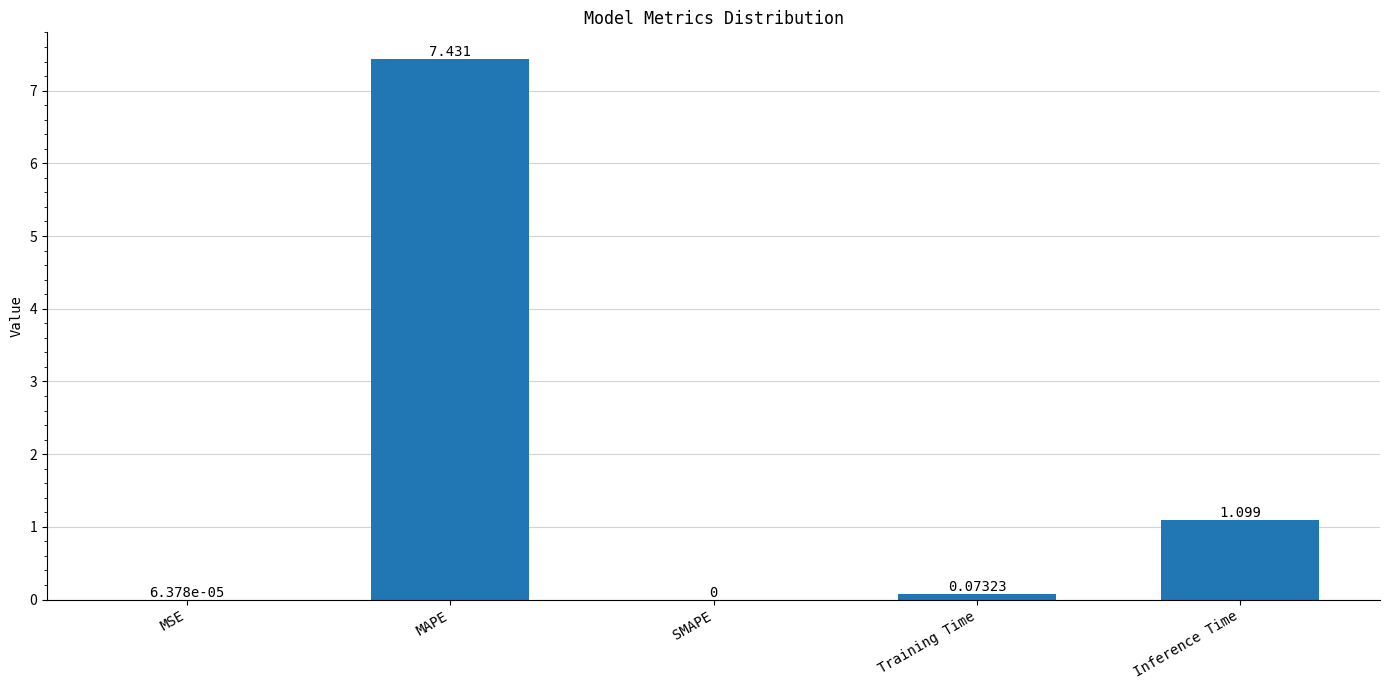

At which label is the value closest to 3?

Inference Time